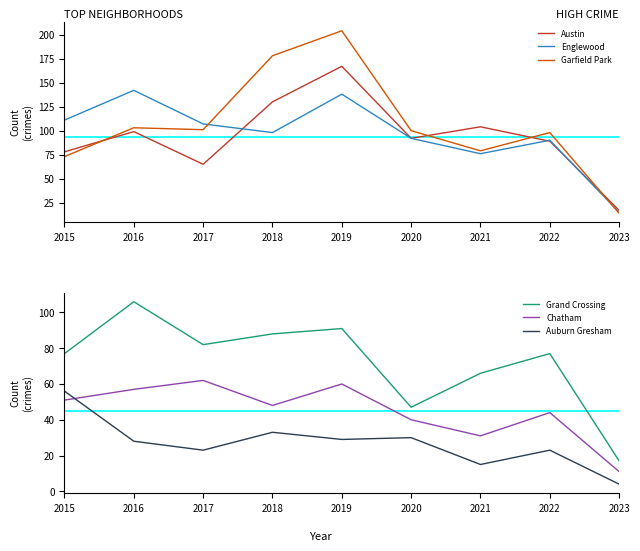

What is the difference between the Chatham values at 2017 and 2020?

22